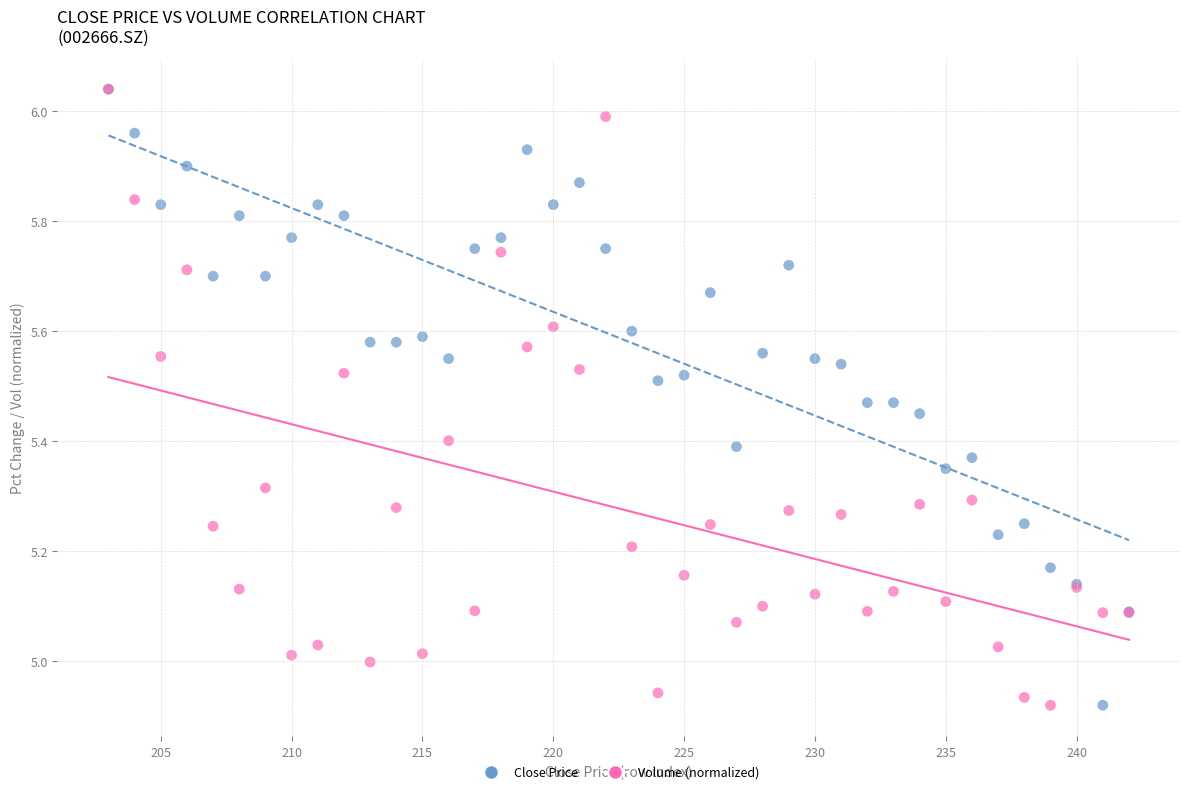

What are all the series names shown in the legend?

Close Price, Volume (normalized)